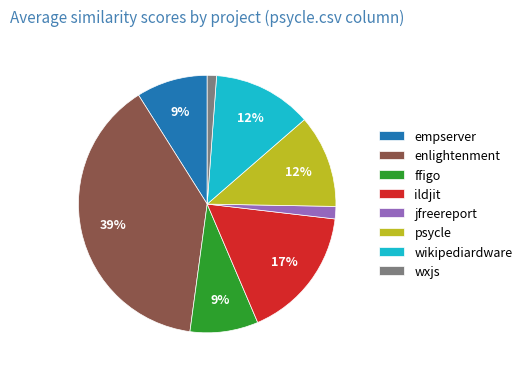

What percentage is the jfreereport slice, to the nearest percent?

2%